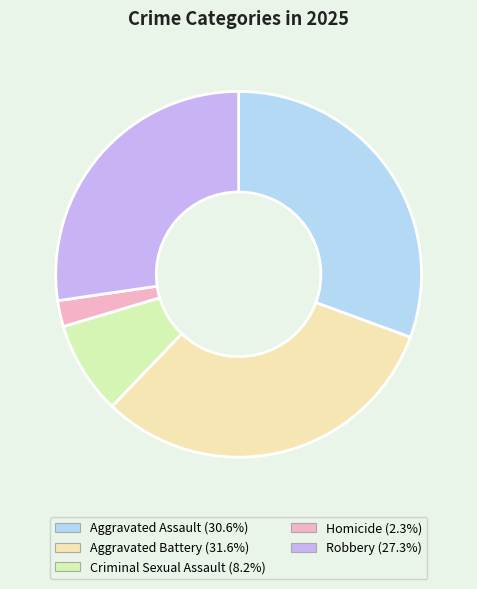

Is there any slice that represents more than half of the pie?

No